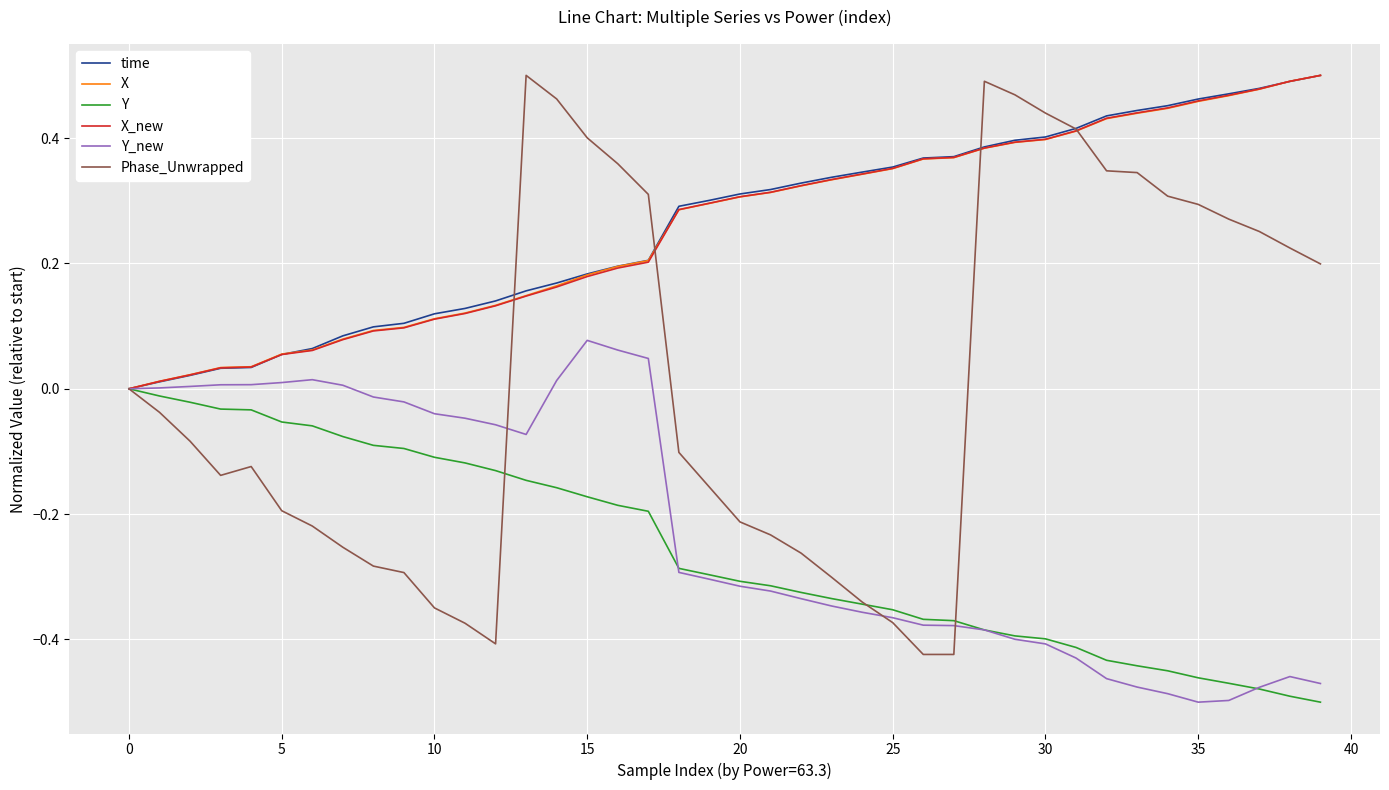

Which series has the largest range (max minus min)?

Phase_Unwrapped